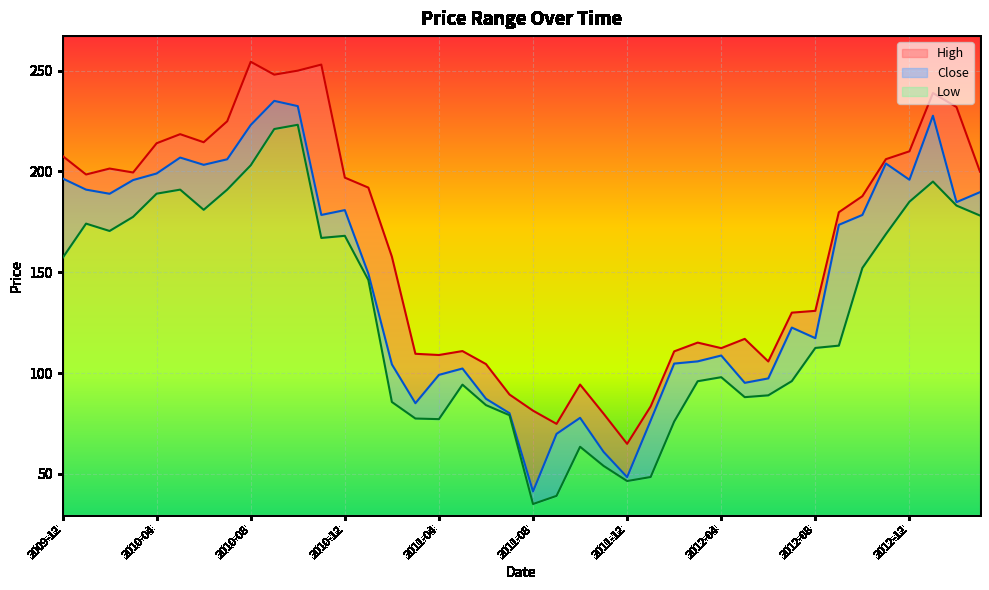

The value of Close at 2011-01 is 45.4. True or false?

False